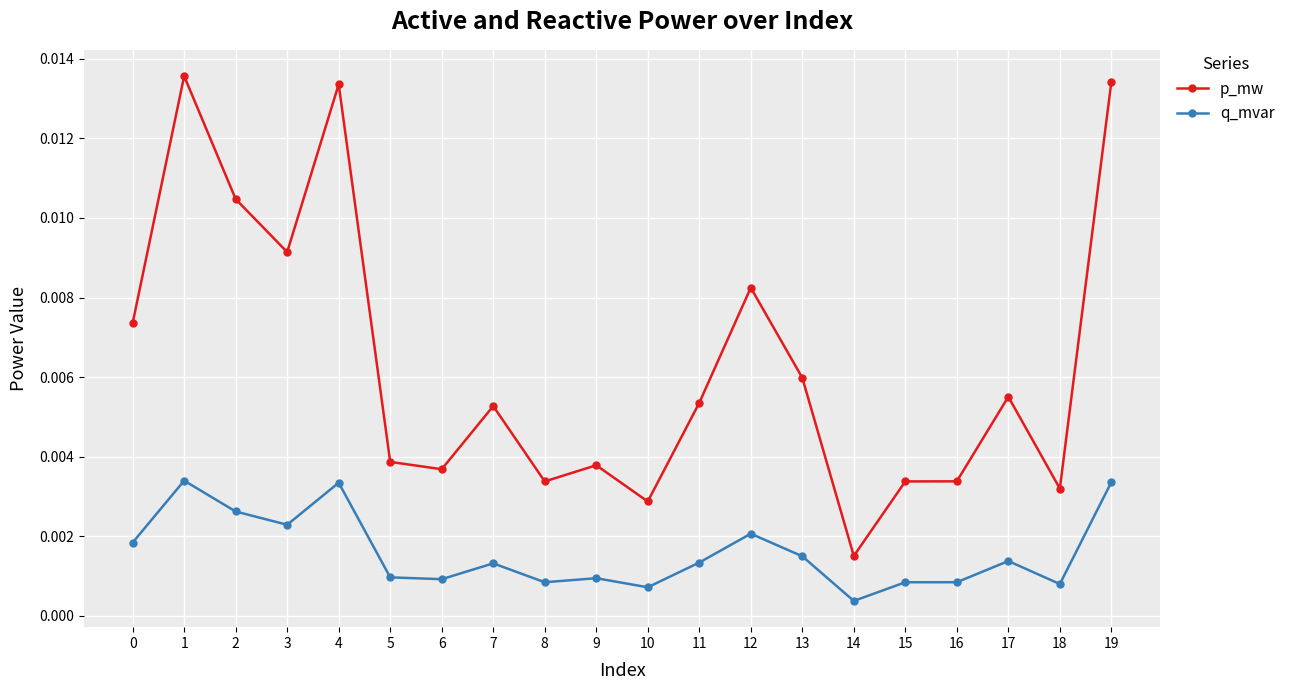

Count the q_mvar values in the range 0 to 1.

20